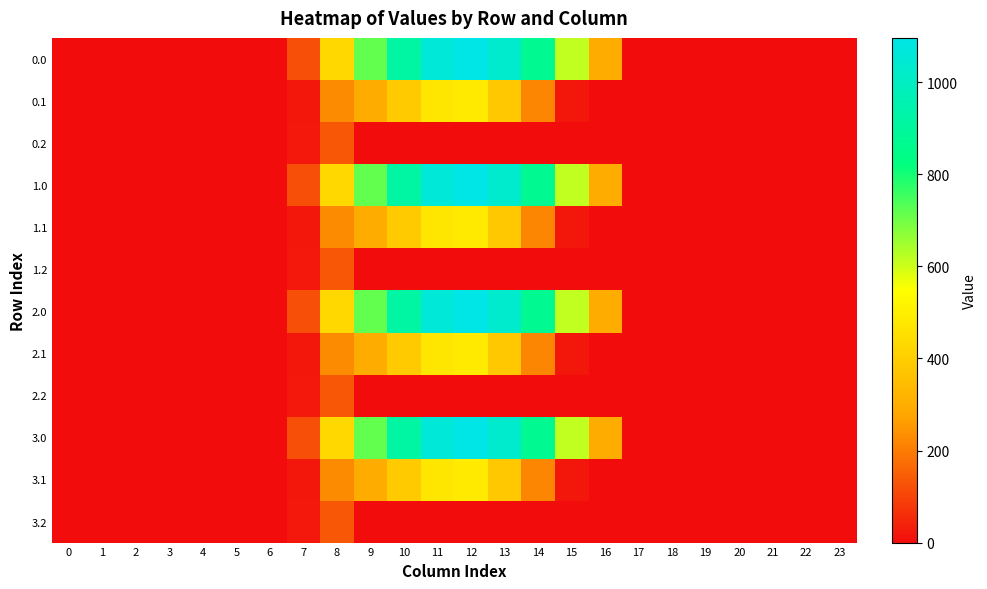

Which label corresponds to the largest value in the chart?

12